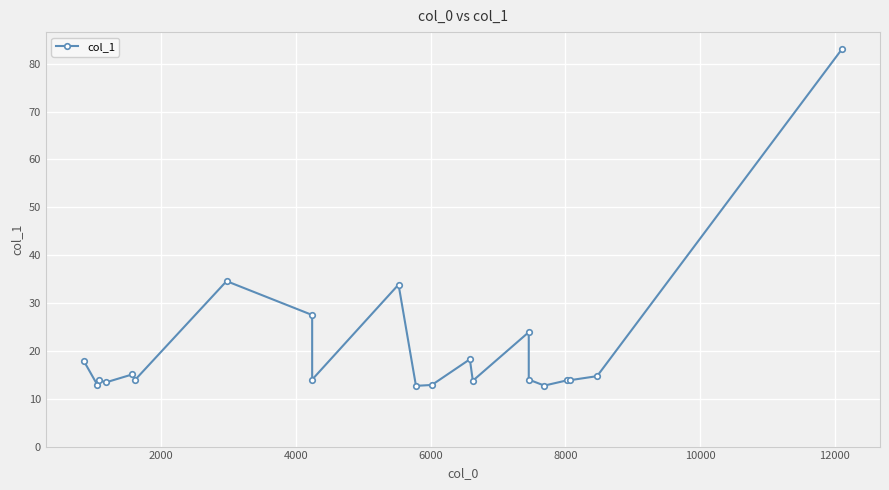

How many lines are shown in the chart?

1